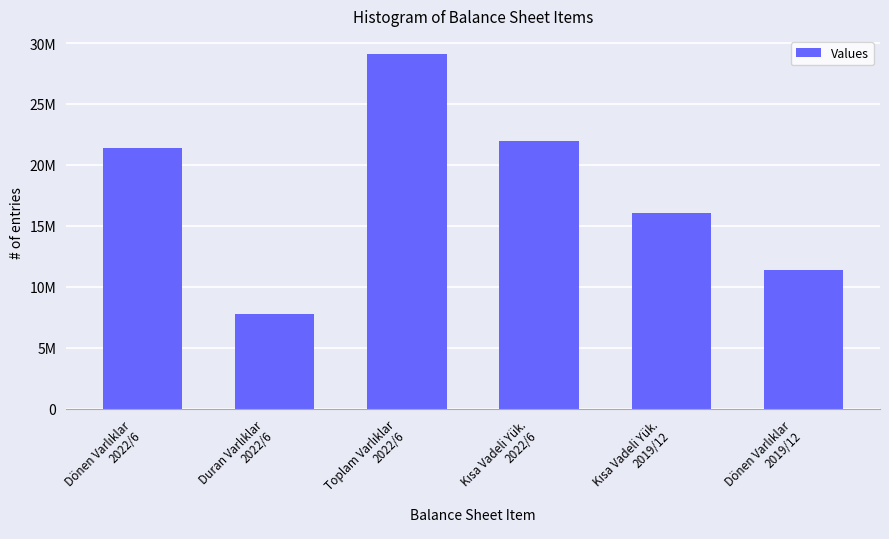

Rank the categories by value from highest to lowest.

Toplam Varlıklar
2022/6, Kısa Vadeli Yük.
2022/6, Dönen Varlıklar
2022/6, Kısa Vadeli Yük.
2019/12, Dönen Varlıklar
2019/12, Duran Varlıklar
2022/6